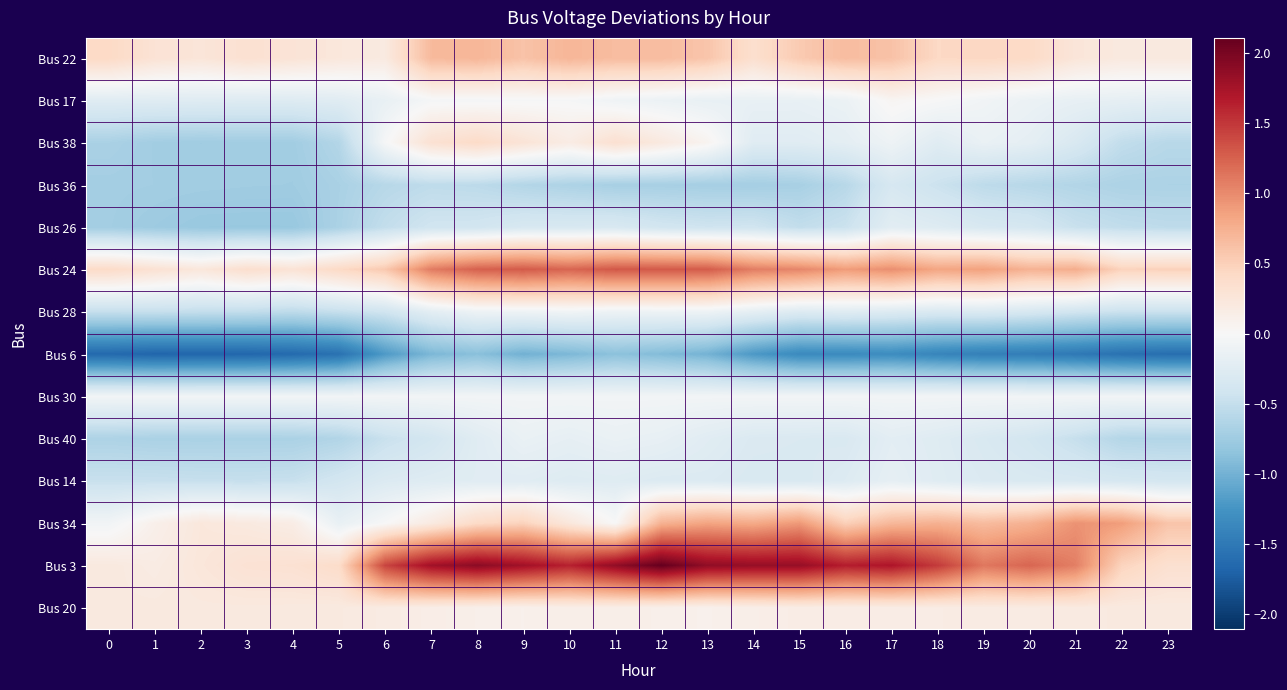

List the series in order of their peak value, highest first.

Bus 3, Bus 24, Bus 34, Bus 22, Bus 38, Bus 20, Bus 17, Bus 30, Bus 28, Bus 40, Bus 14, Bus 26, Bus 36, Bus 6